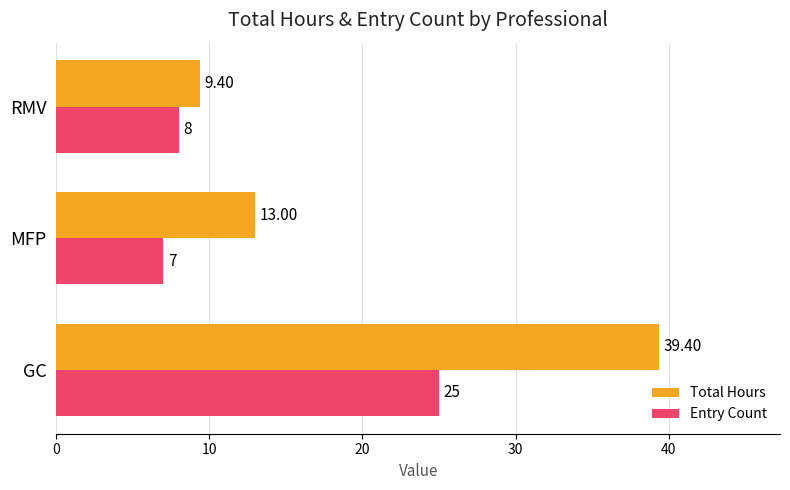

What is the lowest value of the Entry Count series?

7.0